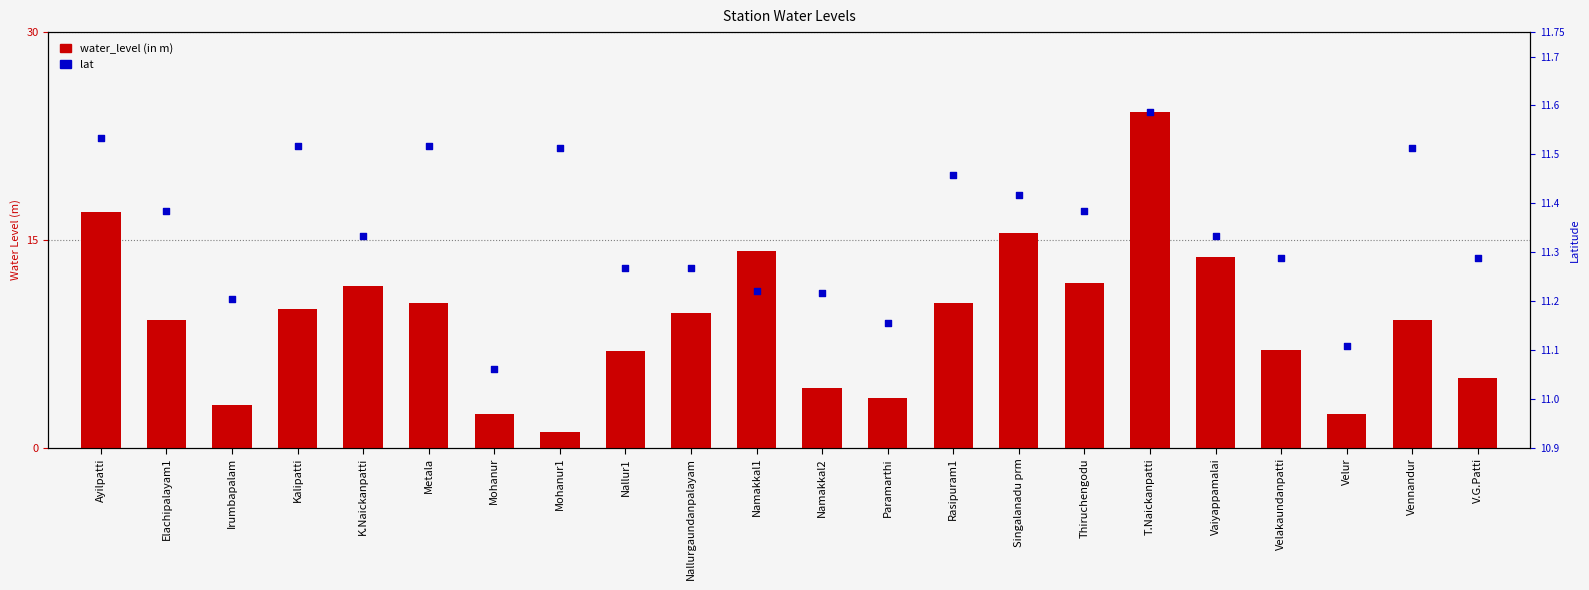

At how many categories does at least one series exceed 24?

1